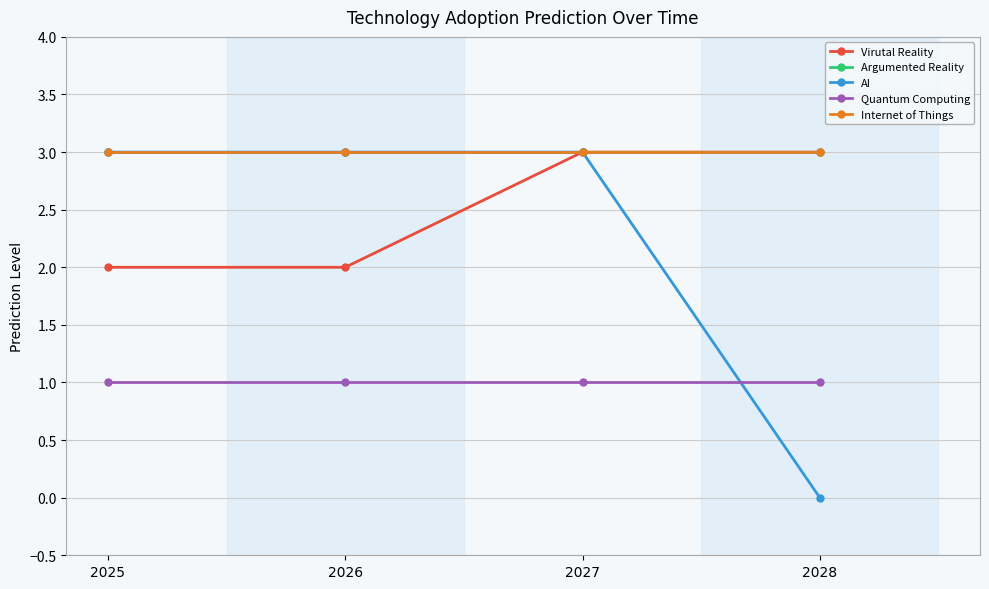

Where is Argumented Reality nearest to the value 3?

2025